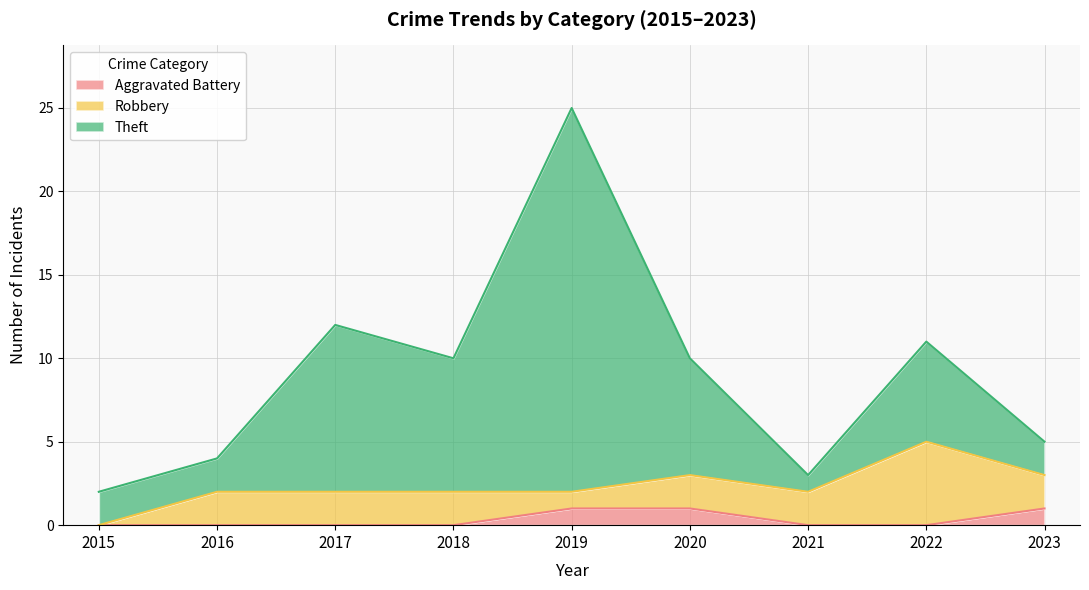

What value does the Theft series have at 2017, to the nearest 5?

10